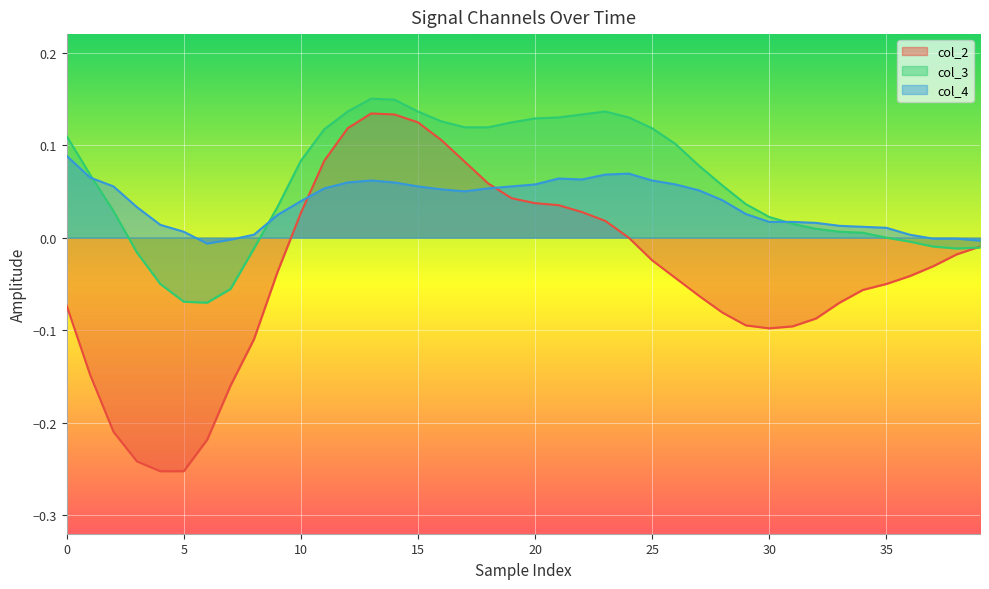

Which series has the largest range (max minus min)?

col_2